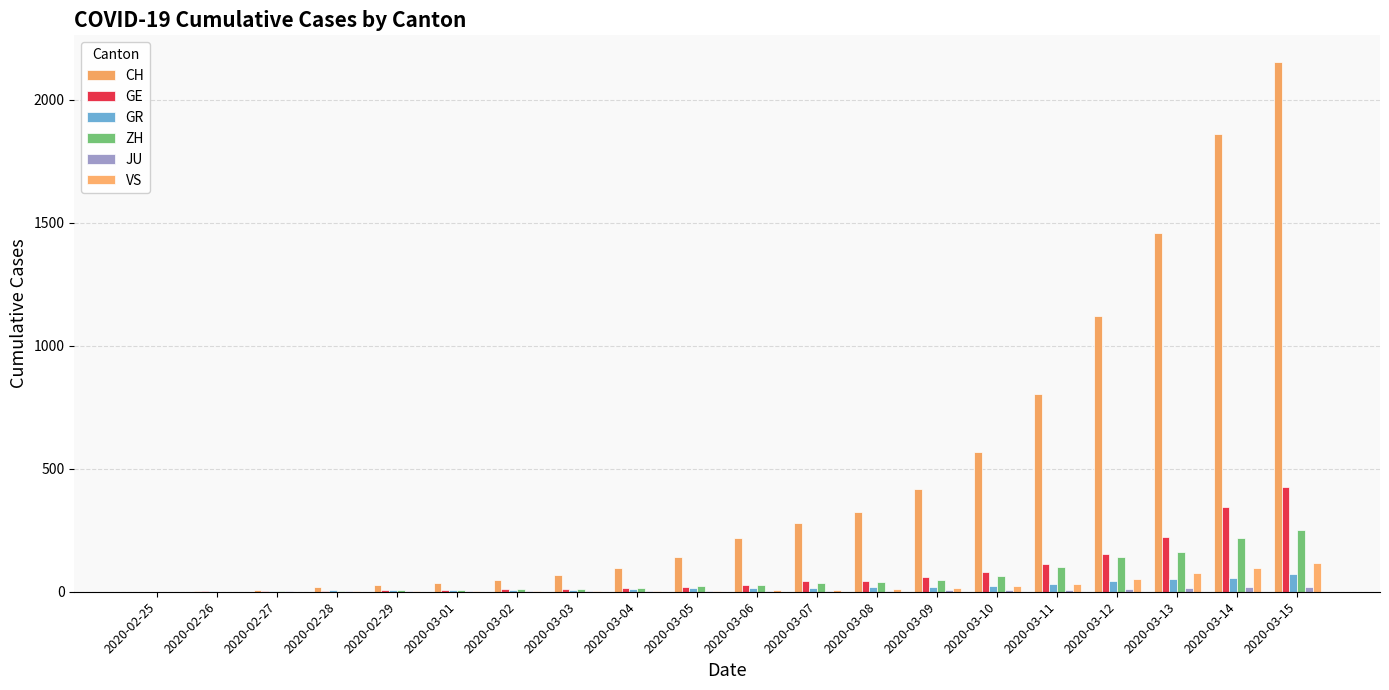

True or false: JU has a value of 7 at 2020-03-12.

False